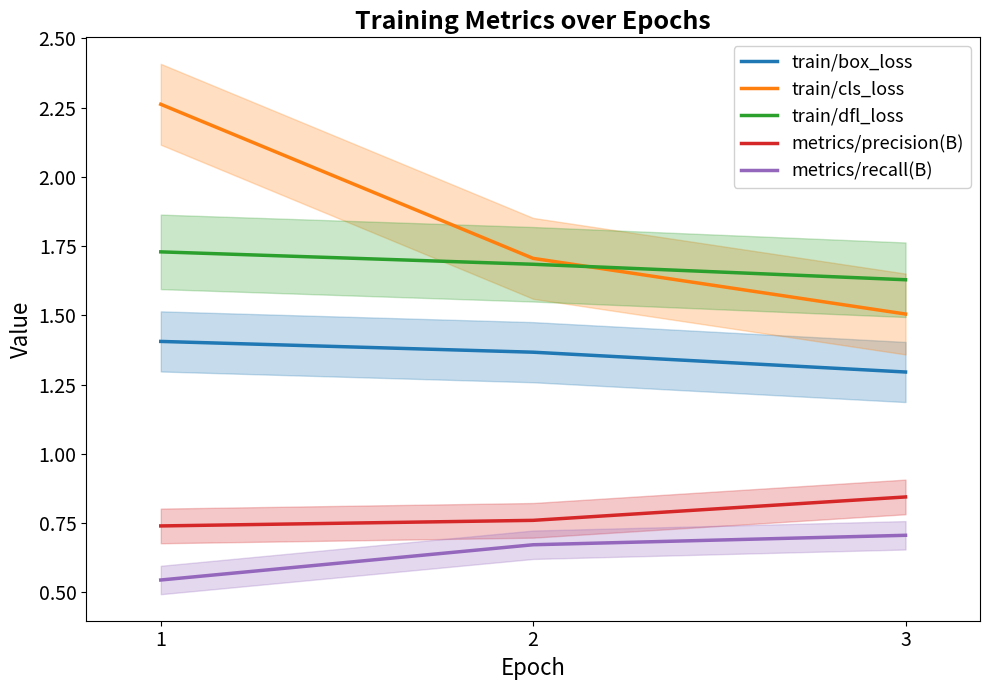

Which series has the widest spread of values?

train/cls_loss